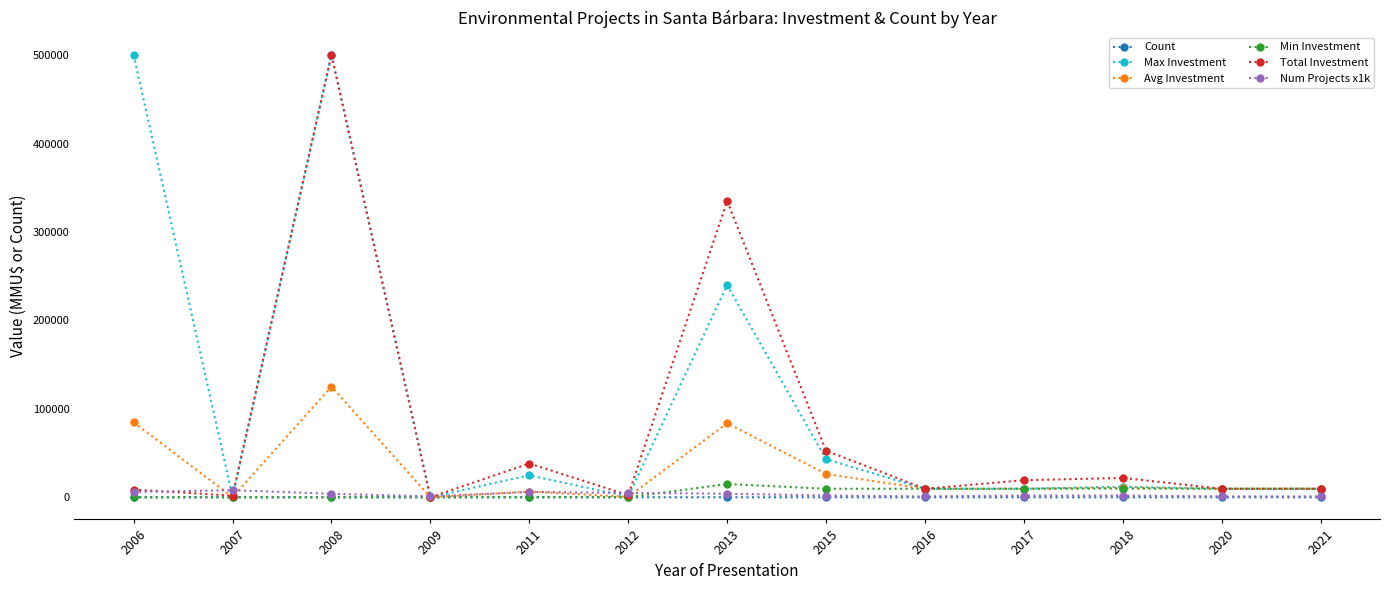

Which series has the largest total across all categories?

Max Investment